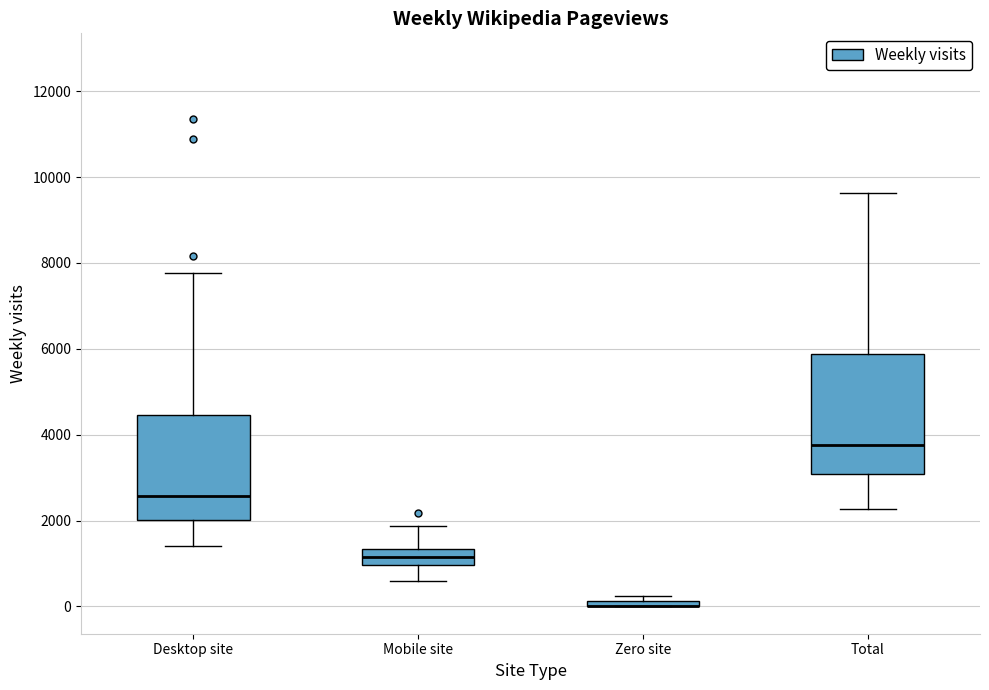

Comparing the boxes themselves (not the whiskers), which one is the tallest?

Total